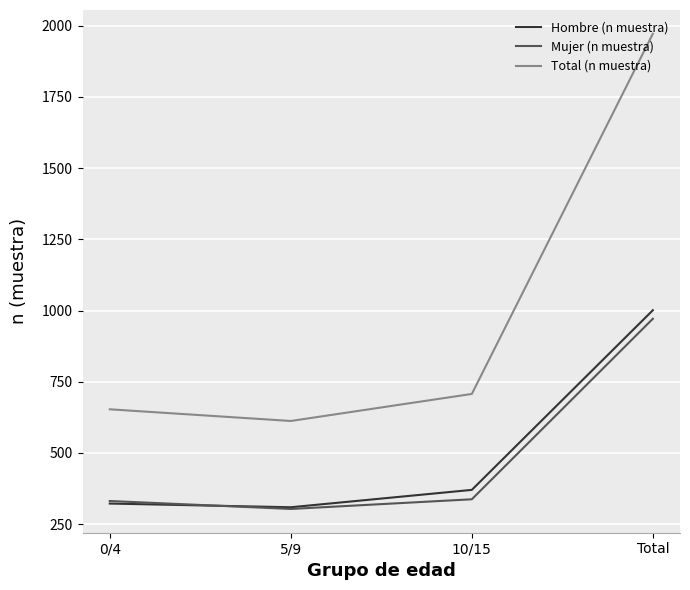

At which category does the chart reach its peak across all series?

Total